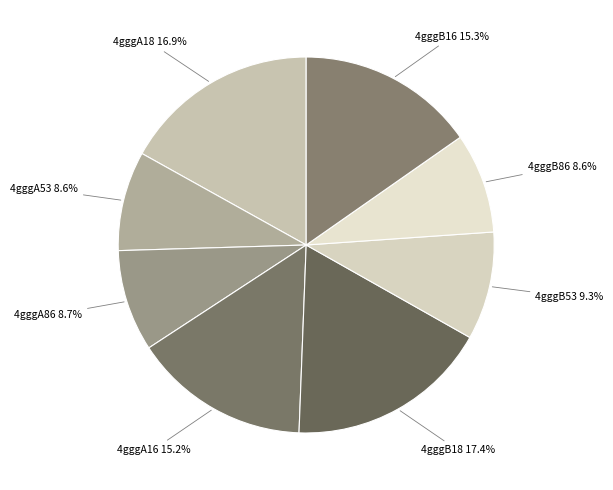

How many segments does this pie chart have?

8